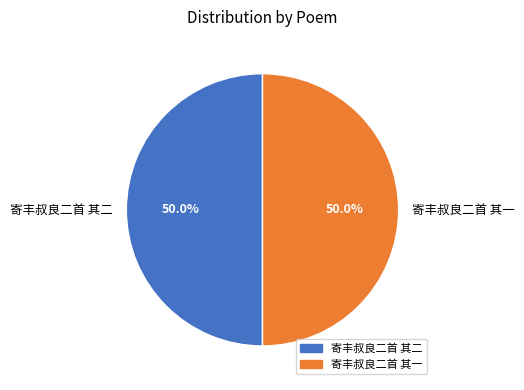

The 寄丰叔良二首 其一 slice represents 61% of the pie. True or false?

False